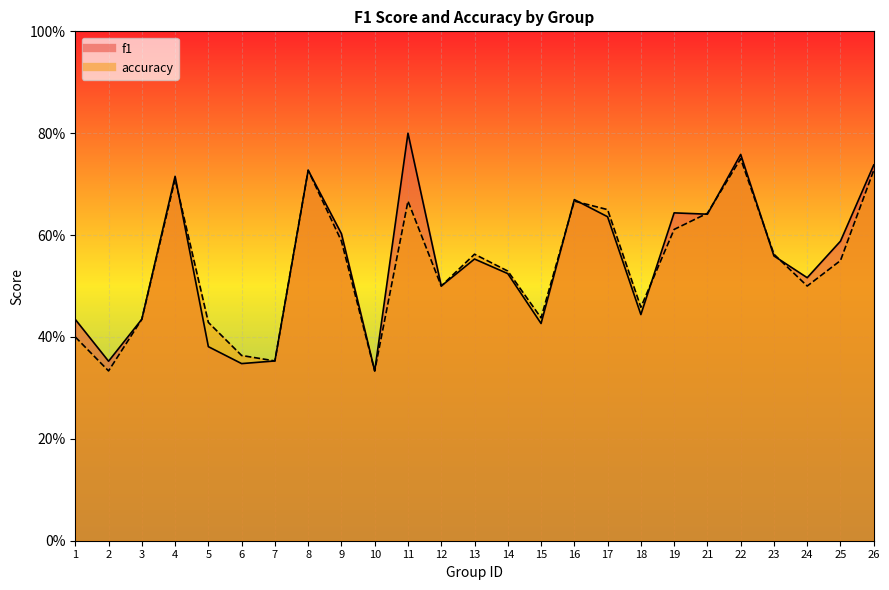

Between 23 and 6, which is larger?

23